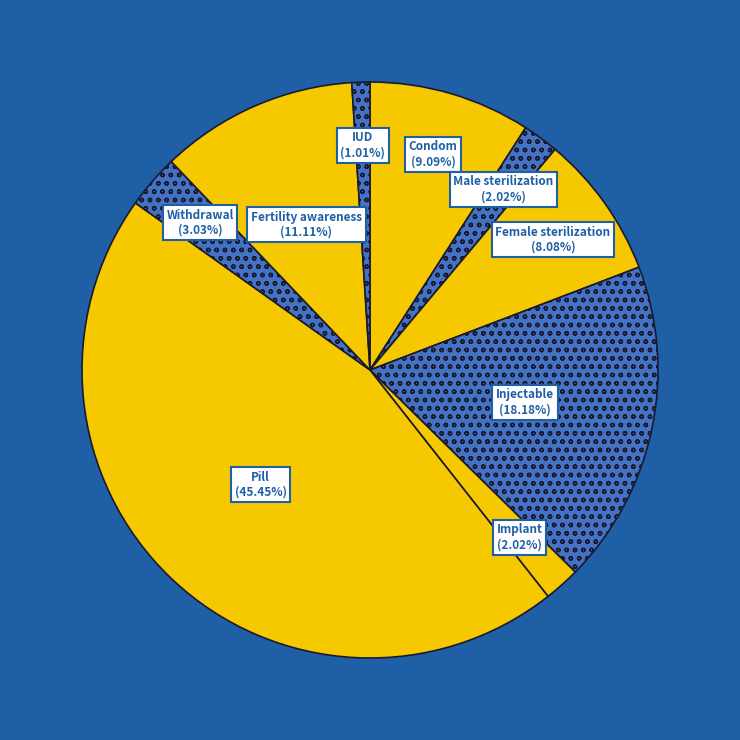

Which slice is the smallest?

IUD